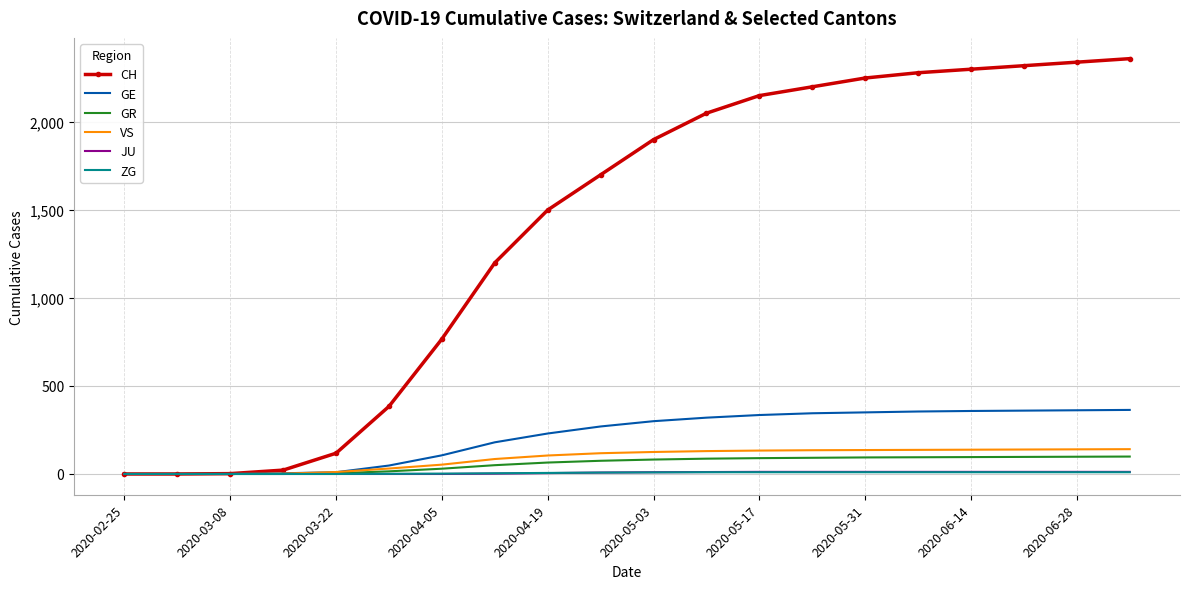

What is the average value of the CH series?

1392